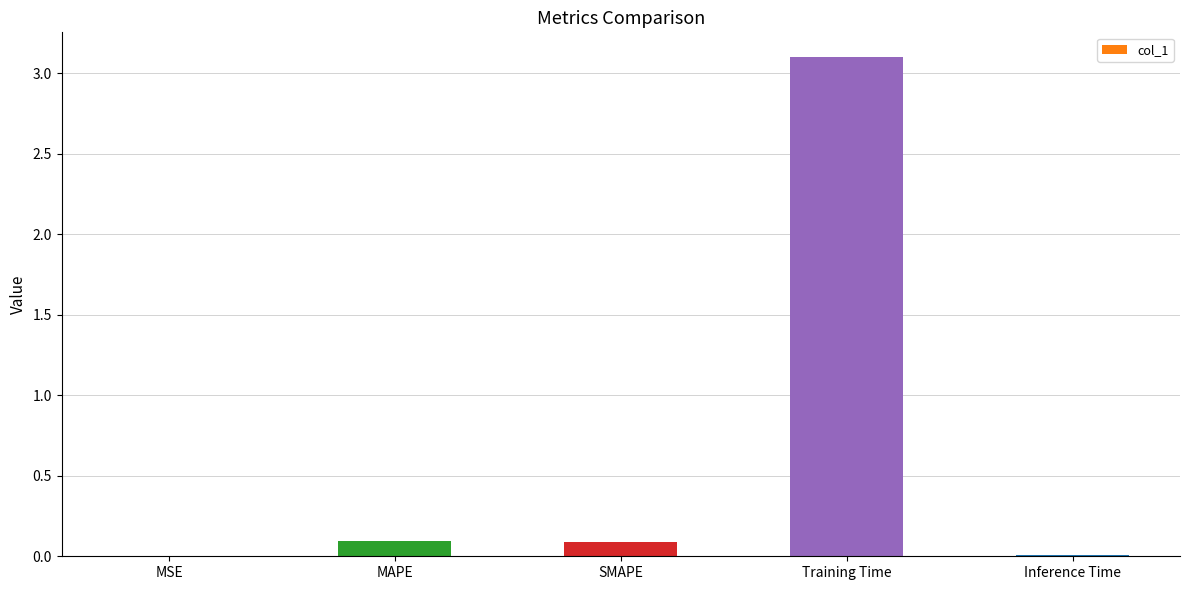

True or false: the data shows 0.0 at MSE.

True